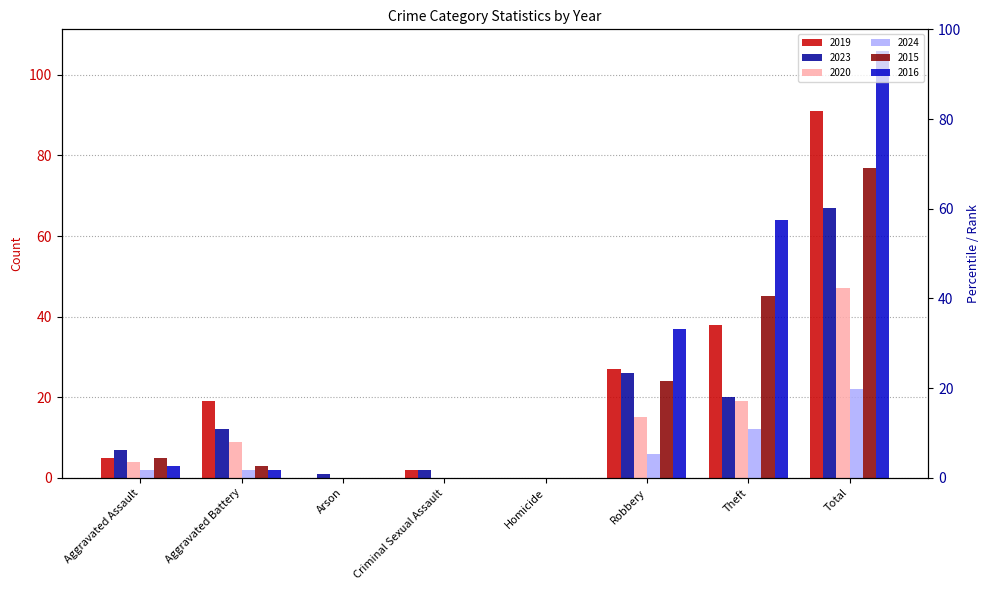

What is the value of the 2016 bar at the 8th from the left?

106